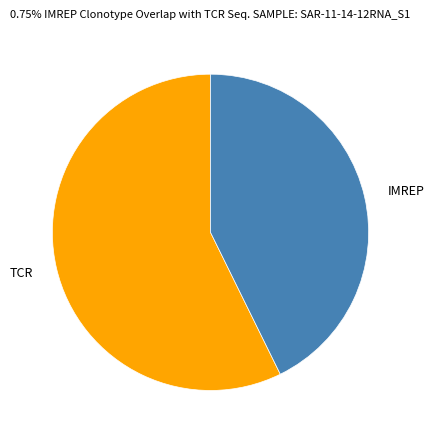

Is there any slice that represents more than half of the pie?

Yes